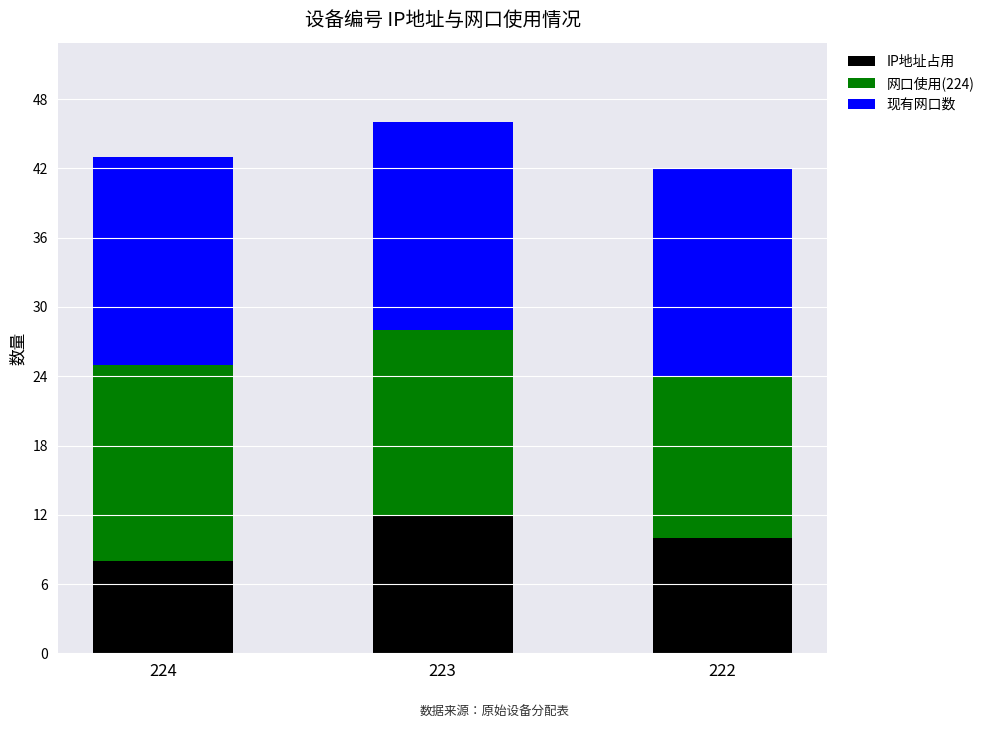

At which label does IP地址占用 reach its minimum?

224